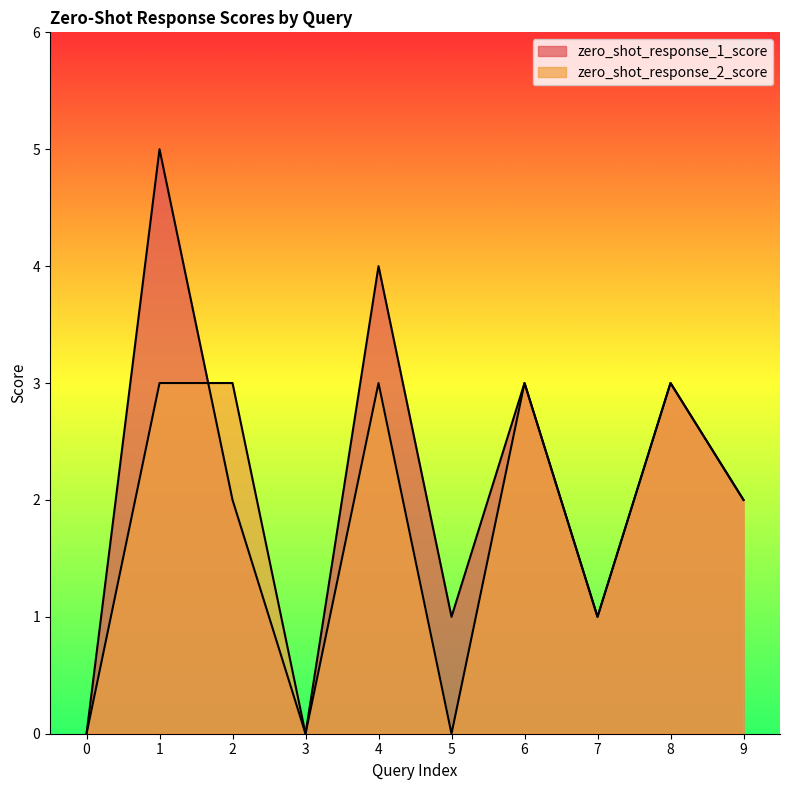

What is the difference between the zero_shot_response_1_score values at 2 and 0?

2